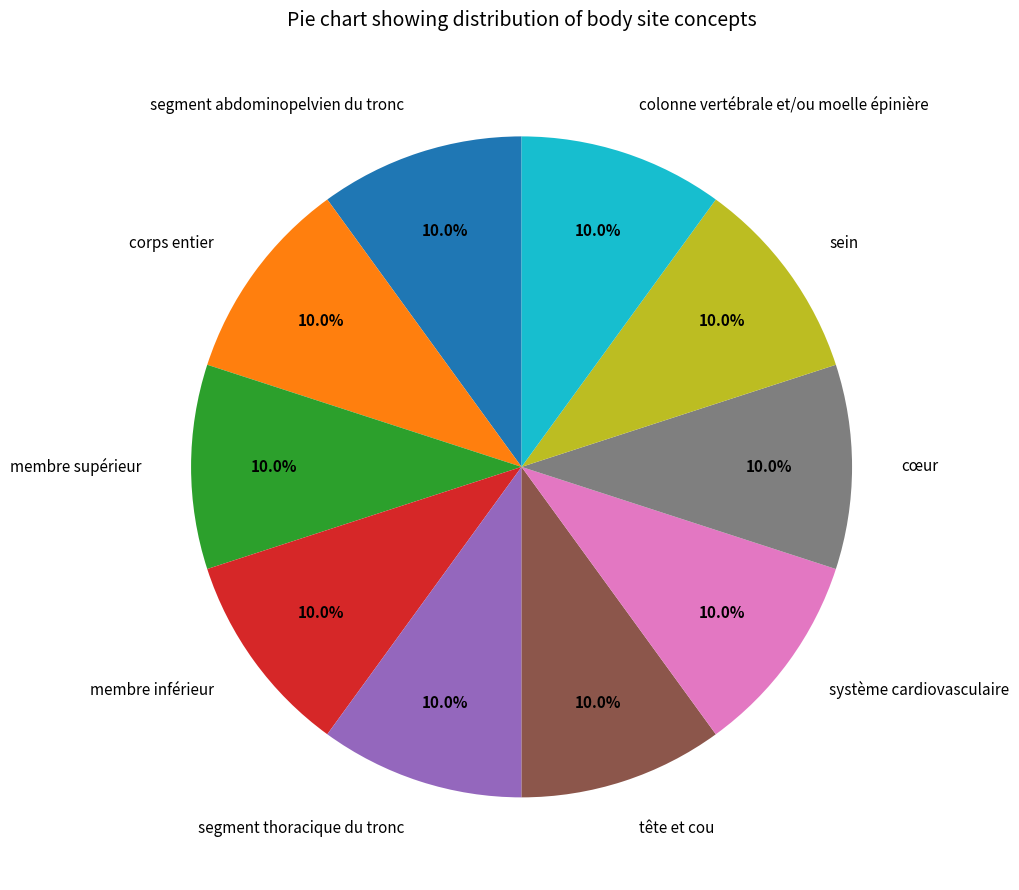

Does colonne vertébrale et/ou moelle épinière represent more than half of the total?

No